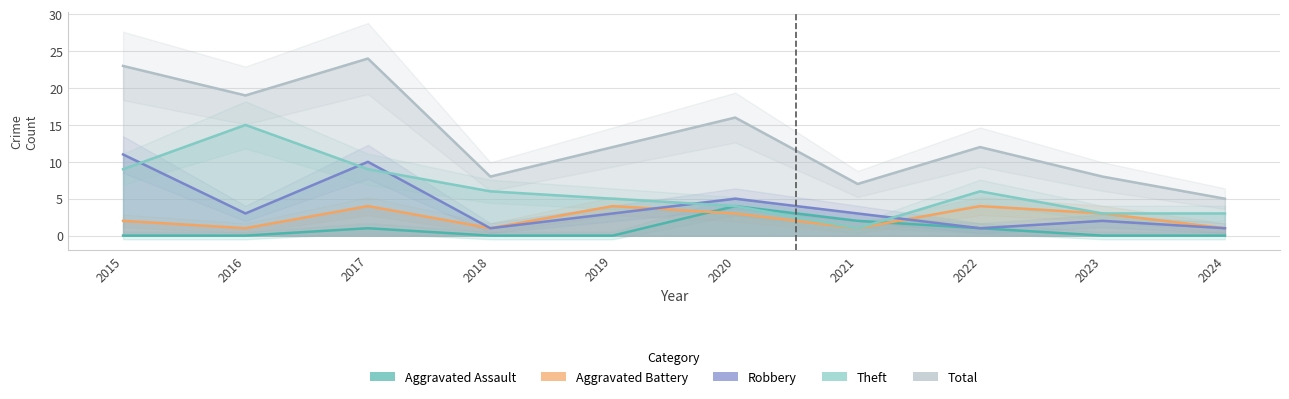

What is the value of the Robbery point at the 2nd from the left?

3